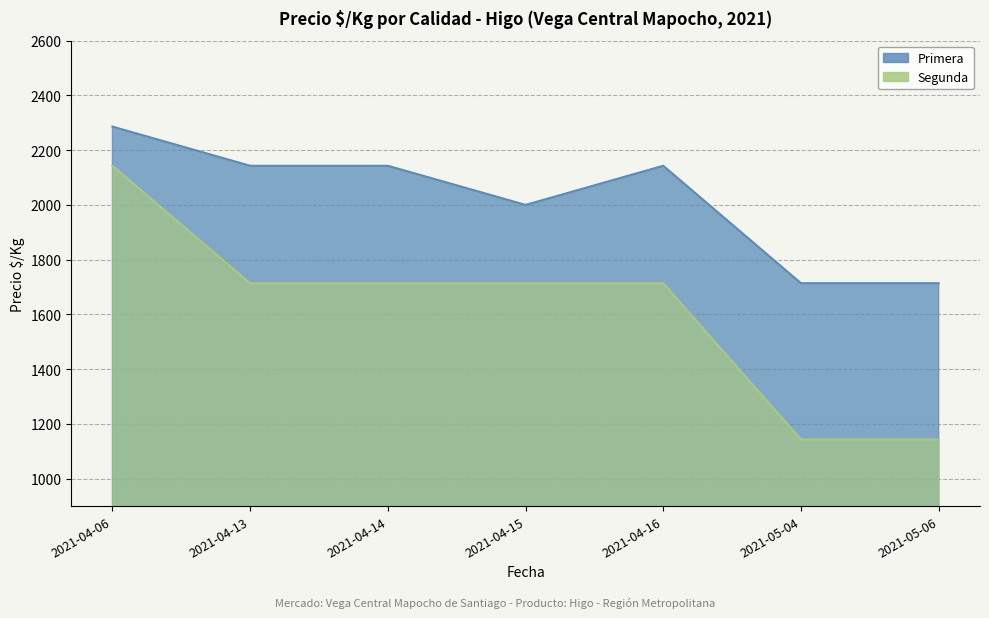

What is the label of the 5th point from the right?

2021-04-14